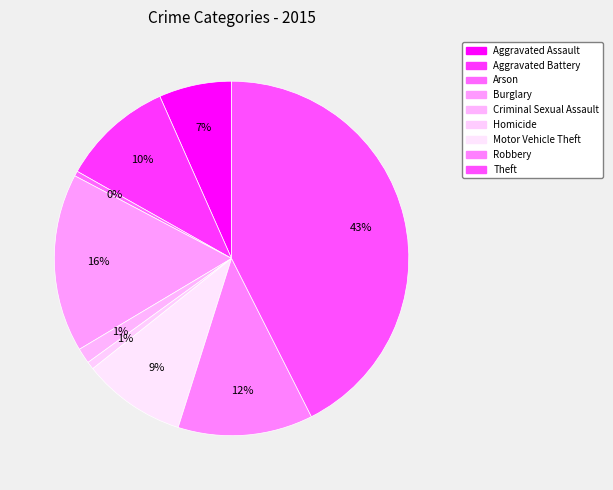

What percentage is NOT represented by Aggravated Battery?

89.8%